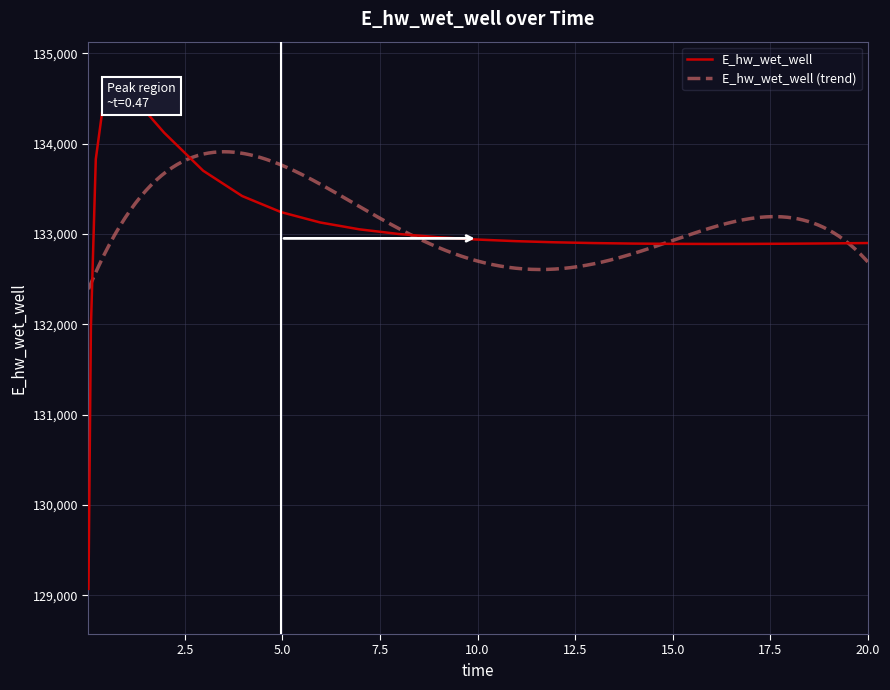

What is the difference between the maximum and second lowest values?

2657.9